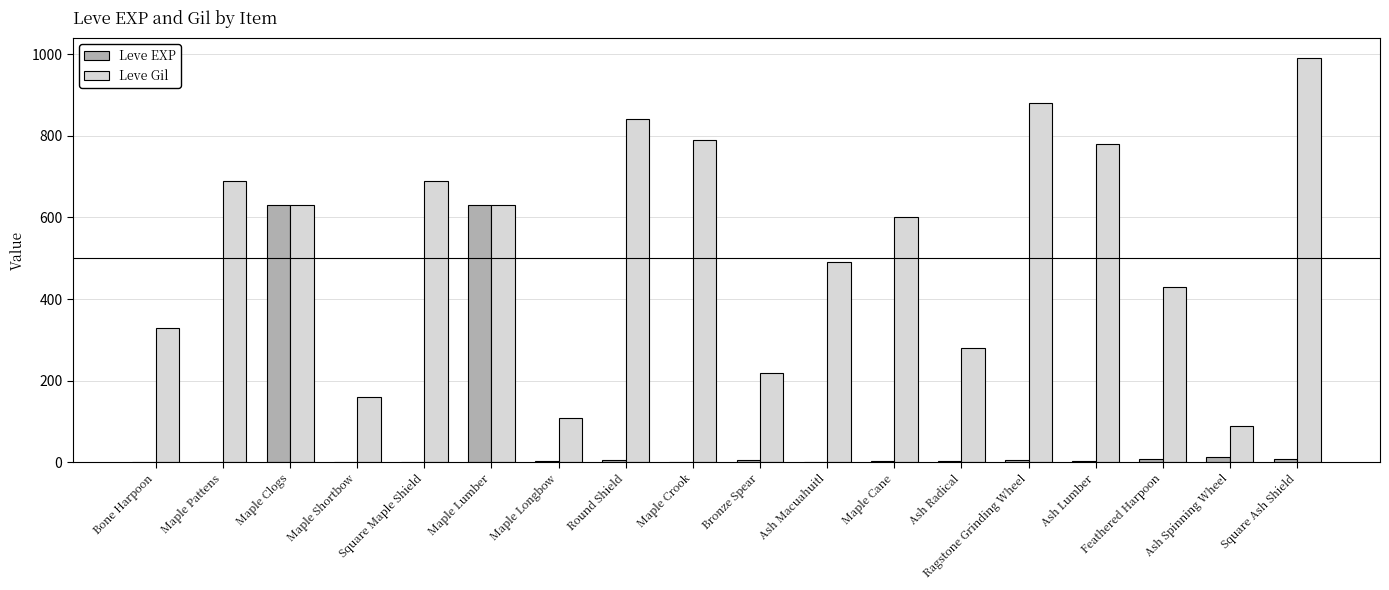

What is the sum of all Leve Gil values?

9630